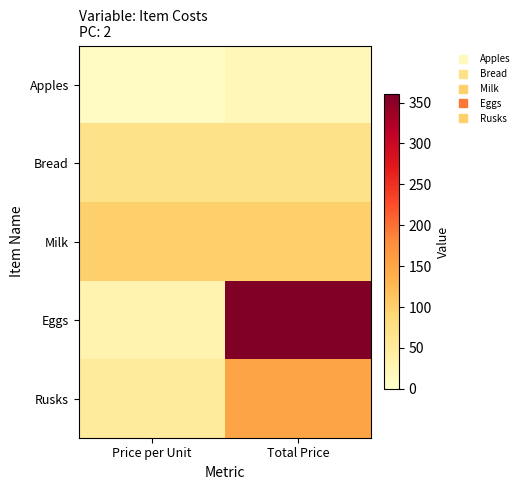

Reading left to right, list all the values displayed in this chart.

Apples: Price per Unit=10	Total Price=20
Bread: Price per Unit=70	Total Price=70
Milk: Price per Unit=100	Total Price=100
Eggs: Price per Unit=30	Total Price=360
Rusks: Price per Unit=50	Total Price=150